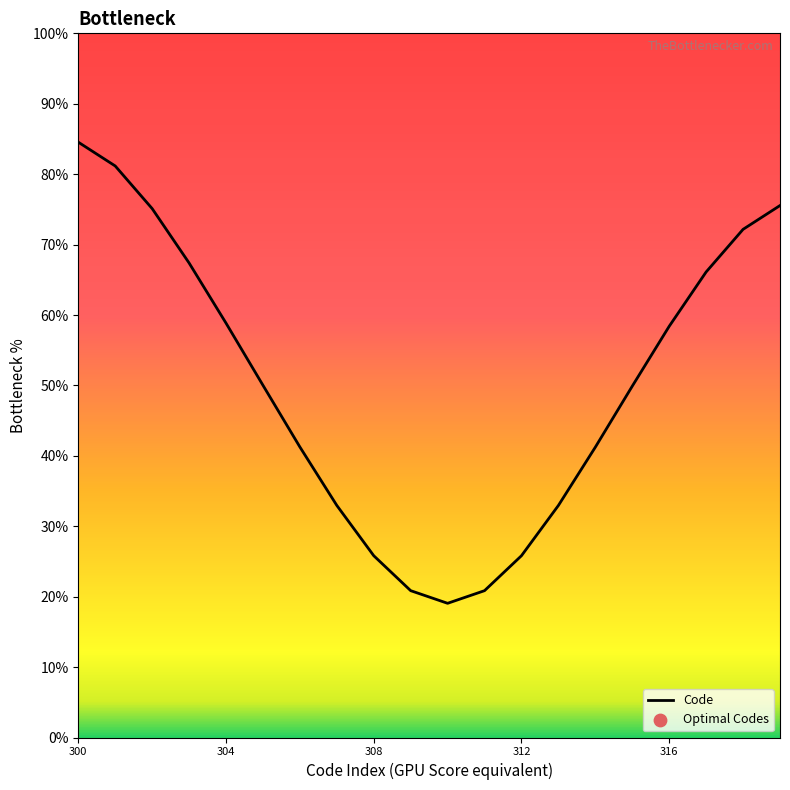

Between 13 and 300, which is larger?

300